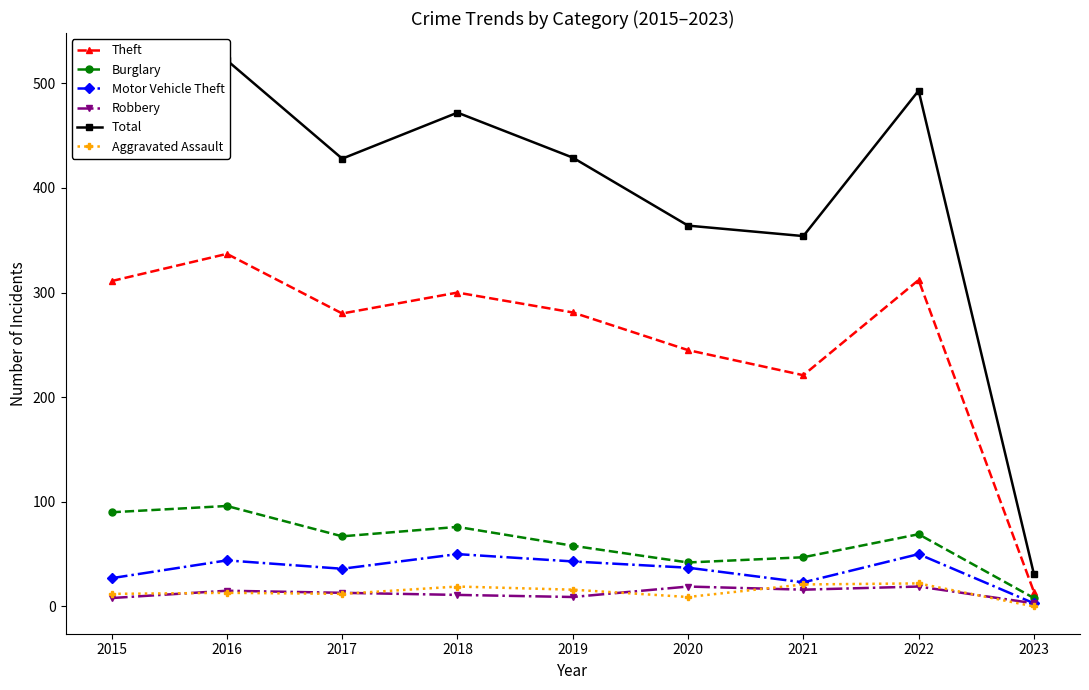

How many series are shown in this chart?

6